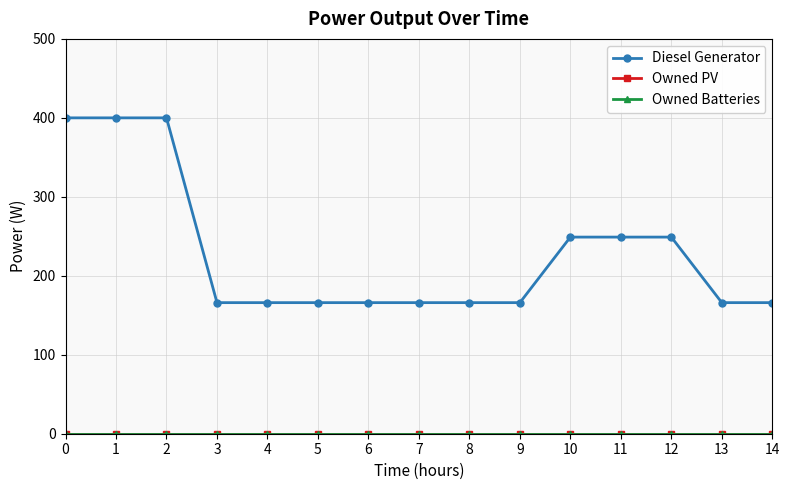

Is this an area chart (filled region under the line)?

No